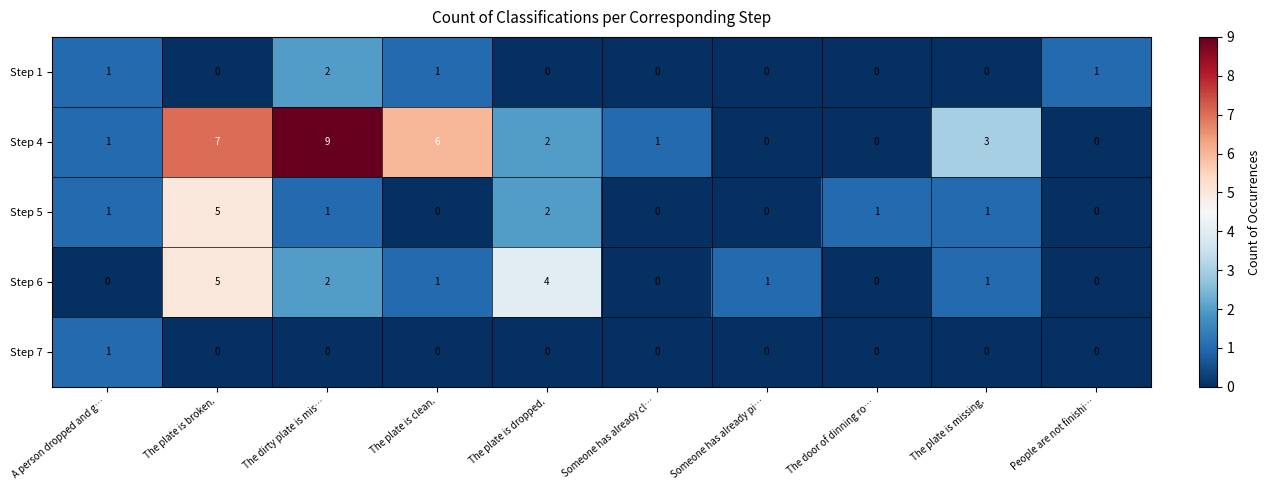

What is the maximum value shown in the chart?

9